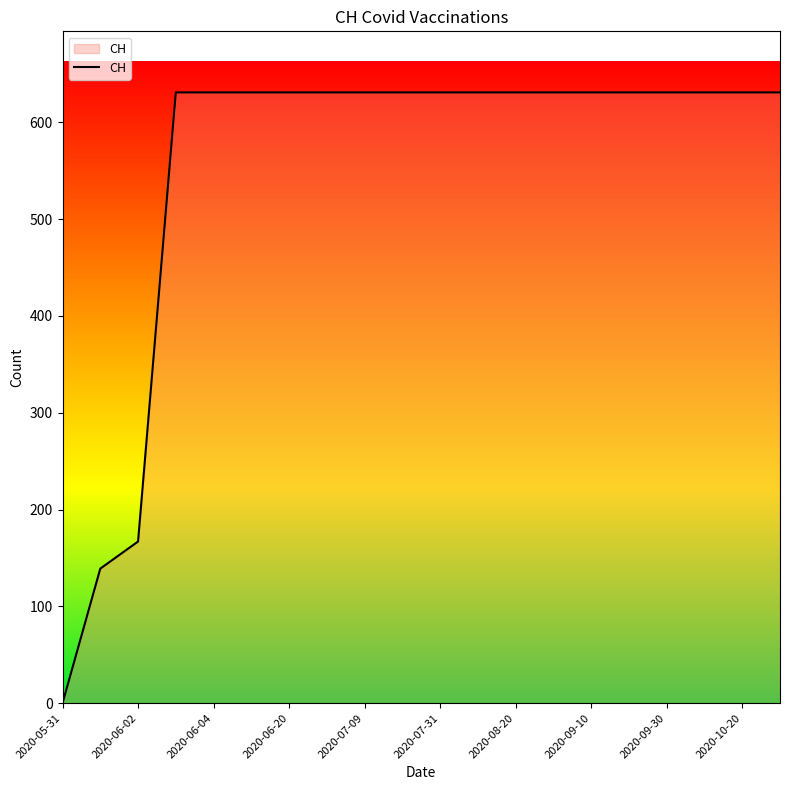

How many lines are shown in the chart?

1